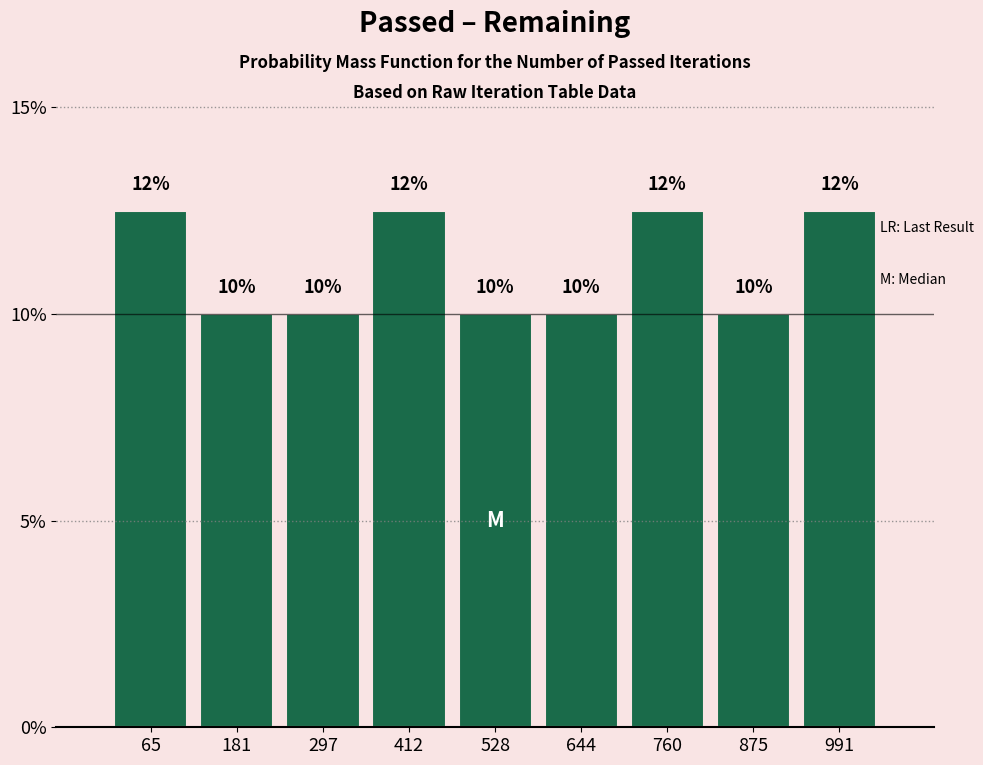

What is the minimum value shown in the chart?

10.0